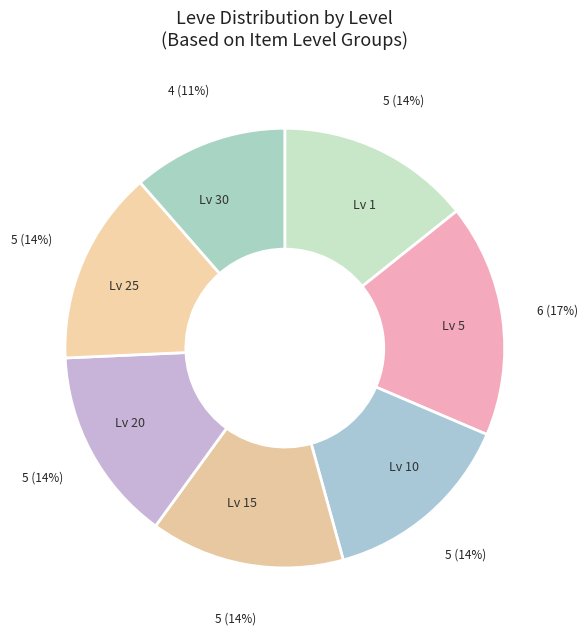

Combined, do Lv 1 and Lv 25 account for over 50%?

No